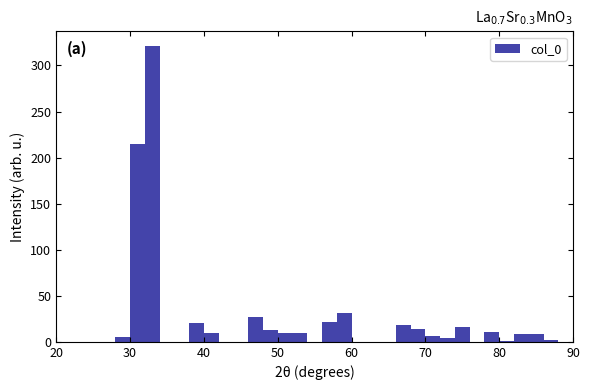

Around what value on the x-axis is the tallest bar? Give the approximate position of its centre, as read against the axis.

33